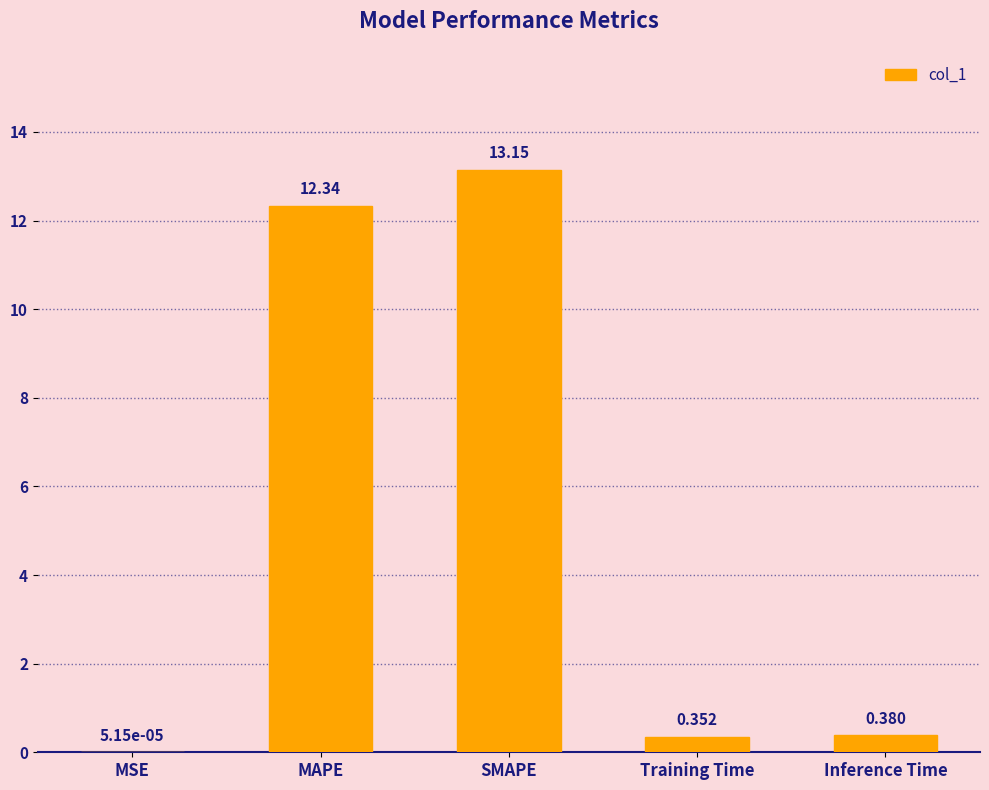

At which category does the chart reach its peak across all series?

SMAPE